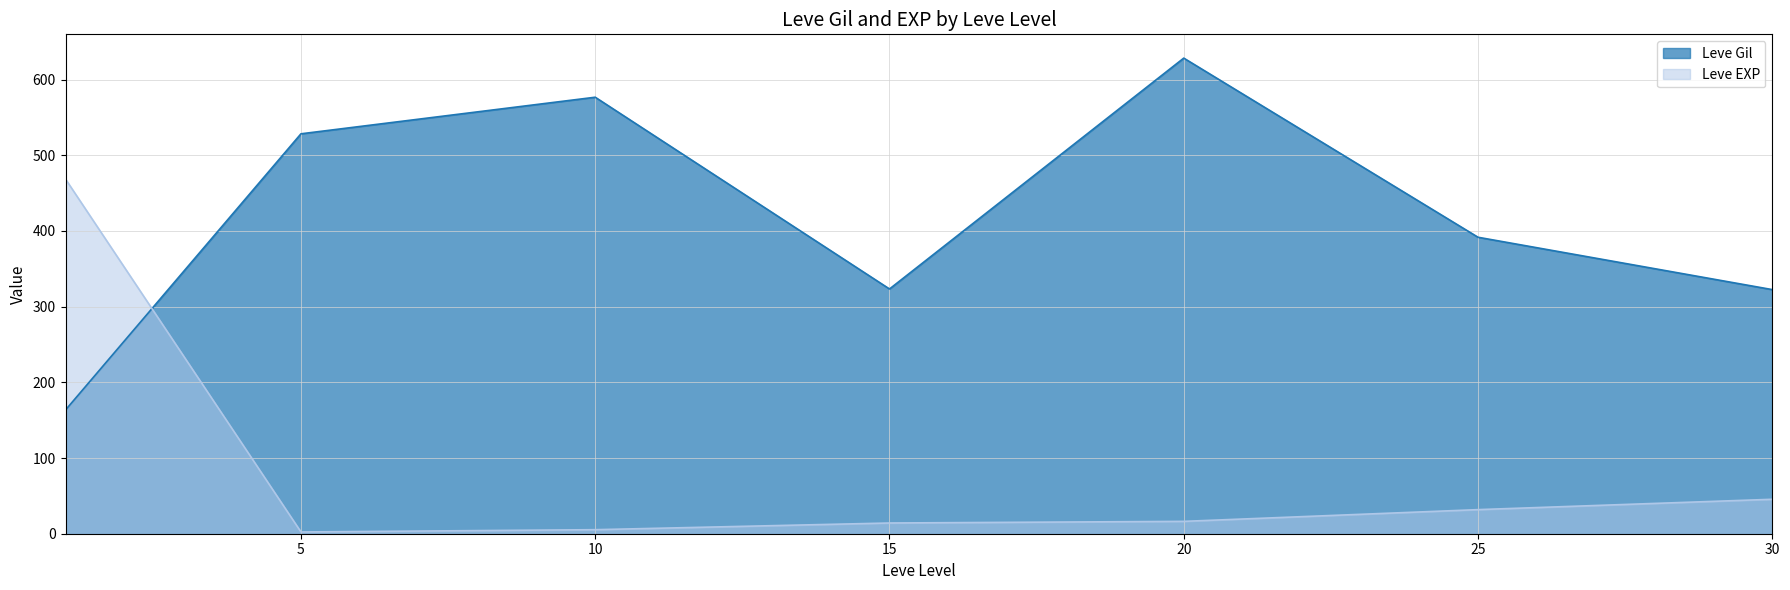

What is the sum of the Leve Gil values at 15 and 25?

715.0